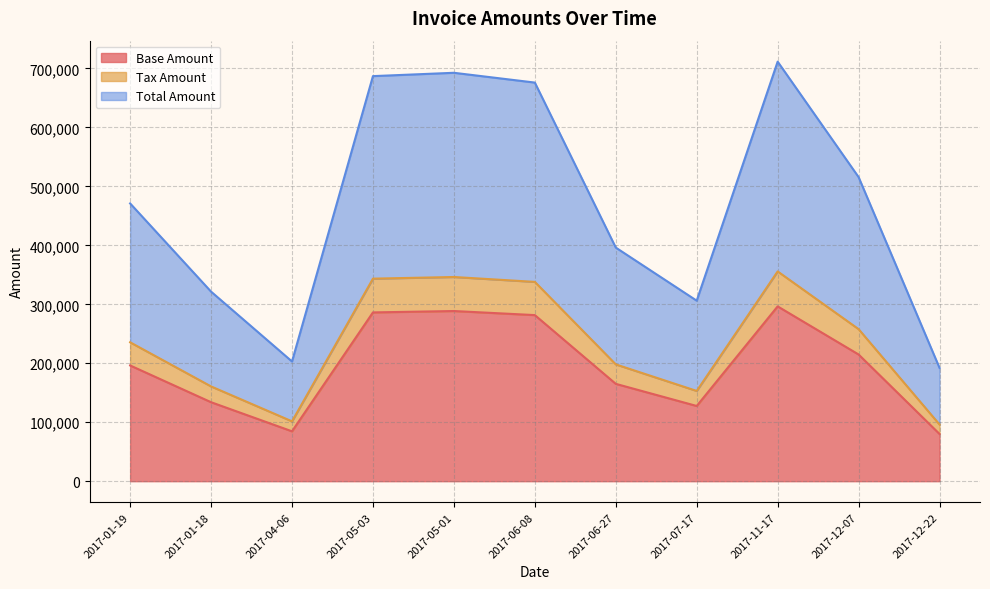

True or false: Tax Amount and Total Amount intersect in this chart.

False